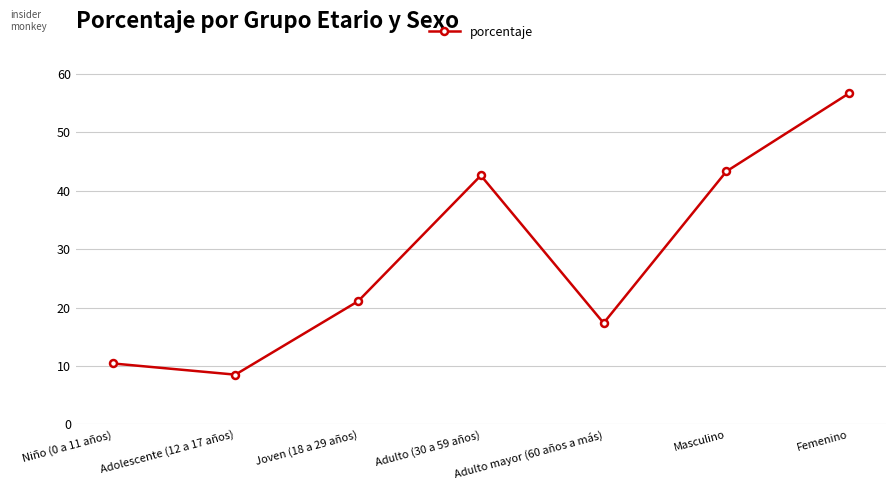

Reading left to right, transcribe all the data shown in this chart.

Niño (0 a 11 años)=10.4	Adolescente (12 a 17 años)=8.5	Joven (18 a 29 años)=21.1	Adulto (30 a 59 años)=42.6	Adulto mayor (60 años a más)=17.4	Masculino=43.3	Femenino=56.7